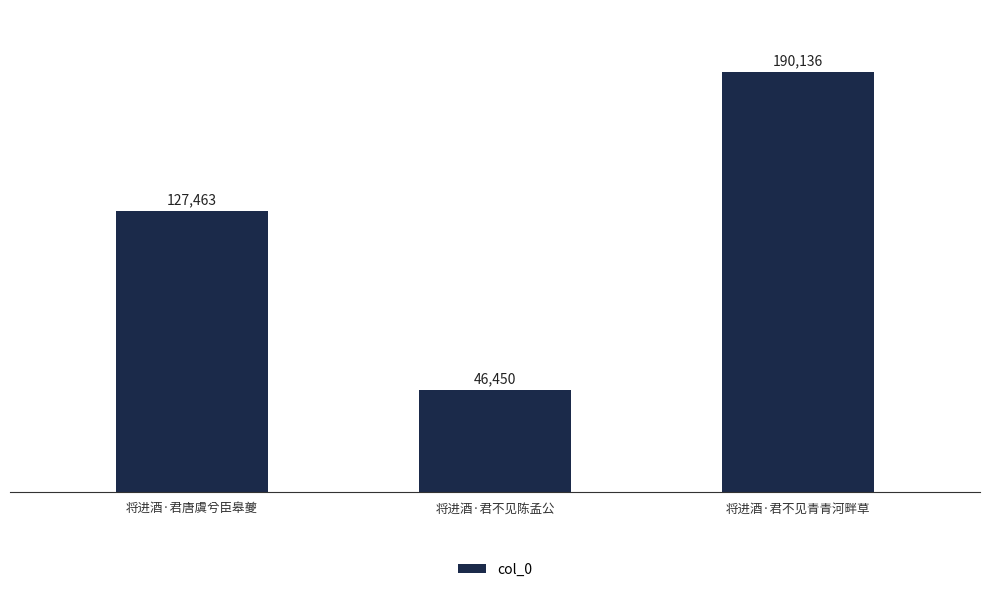

Which label corresponds to the largest value in the chart?

将进酒·君不见青青河畔草